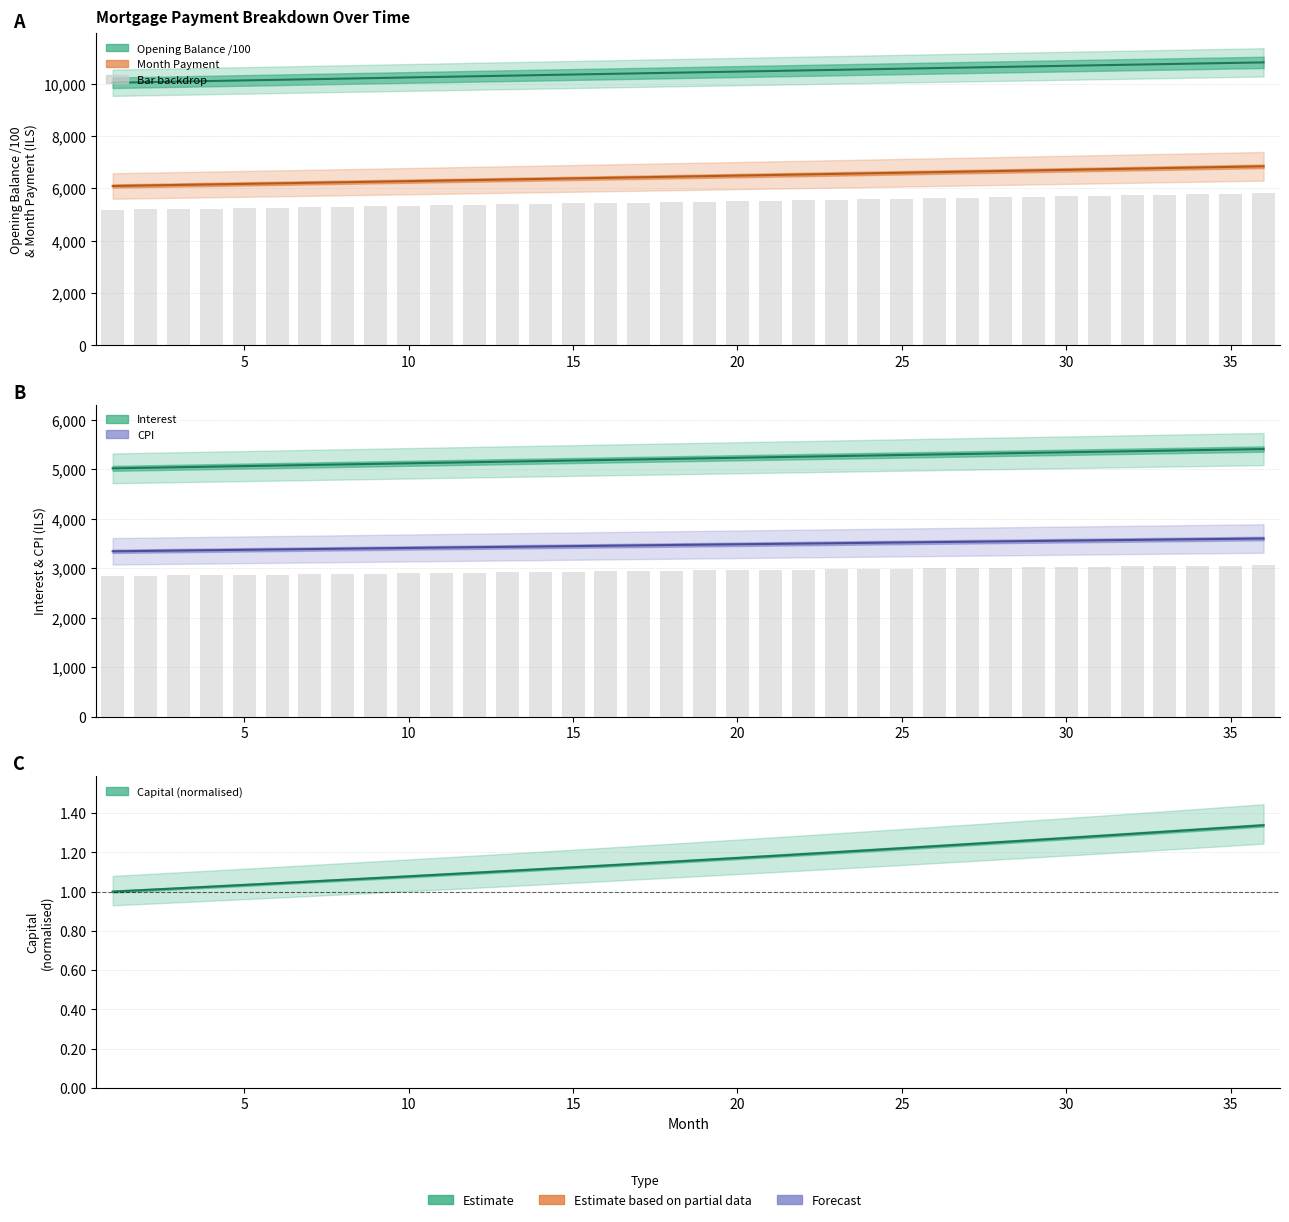

How many series are shown in this chart?

5